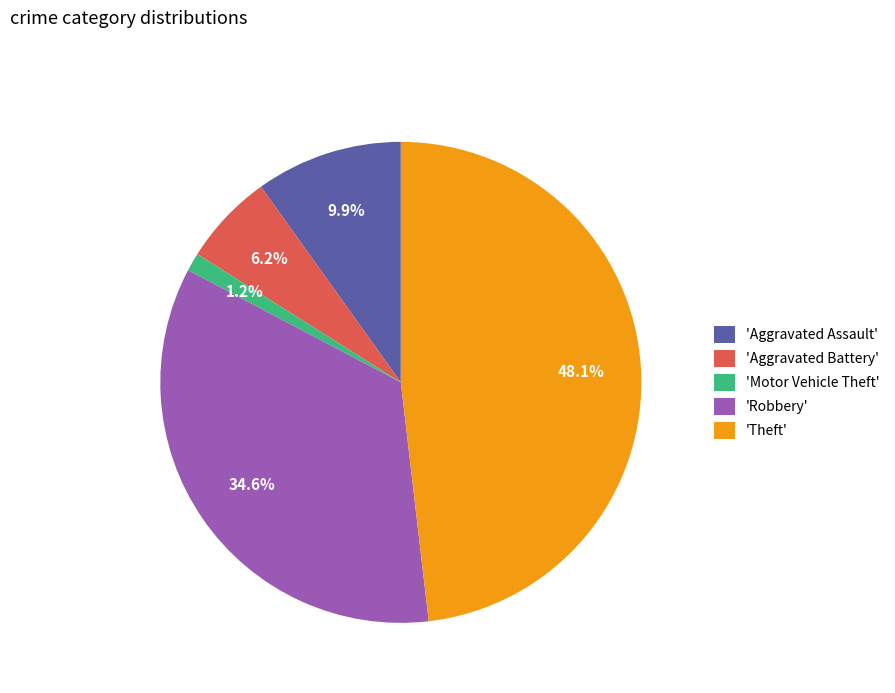

Is there a majority slice in this chart?

No